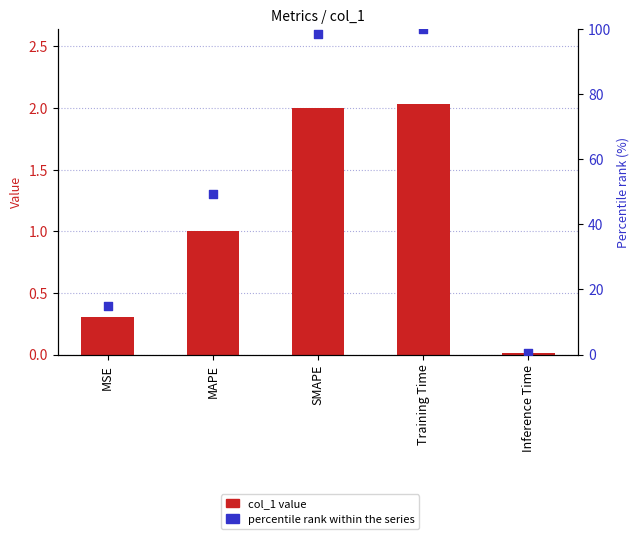

Which series has the largest total across all categories?

percentile rank within the series